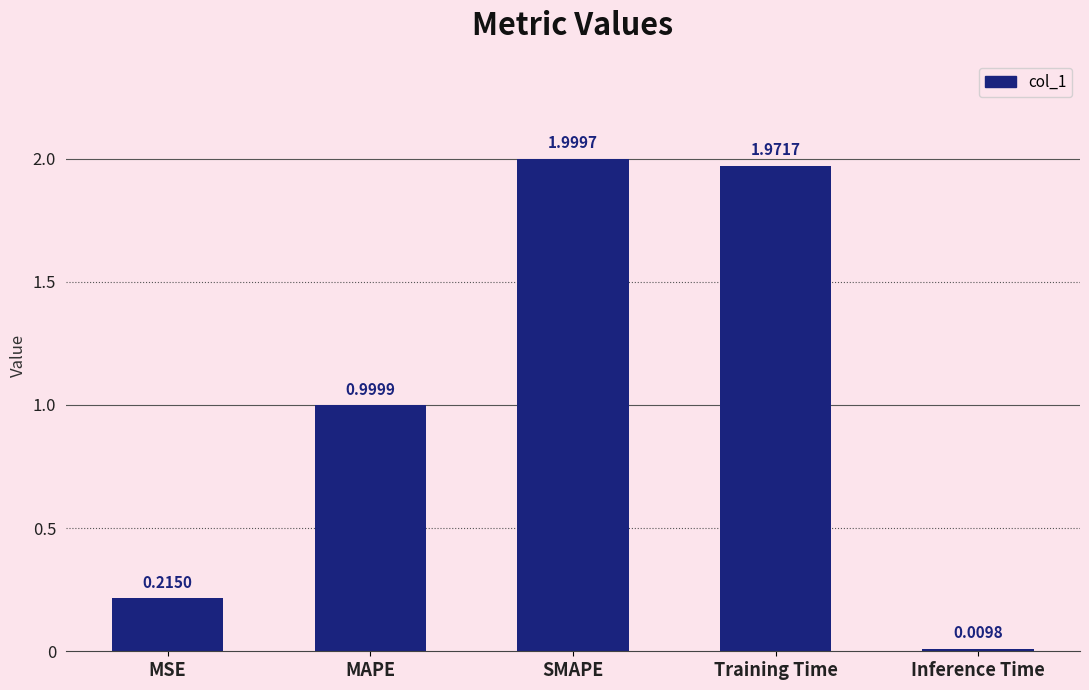

What is the sum of all values?

5.2